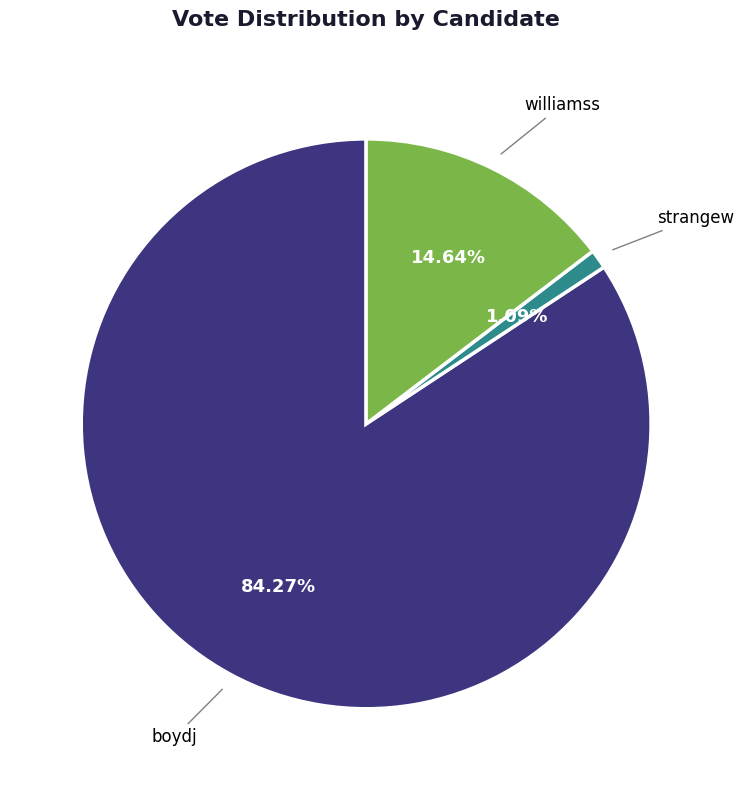

Which category has the biggest portion of the pie?

boydj